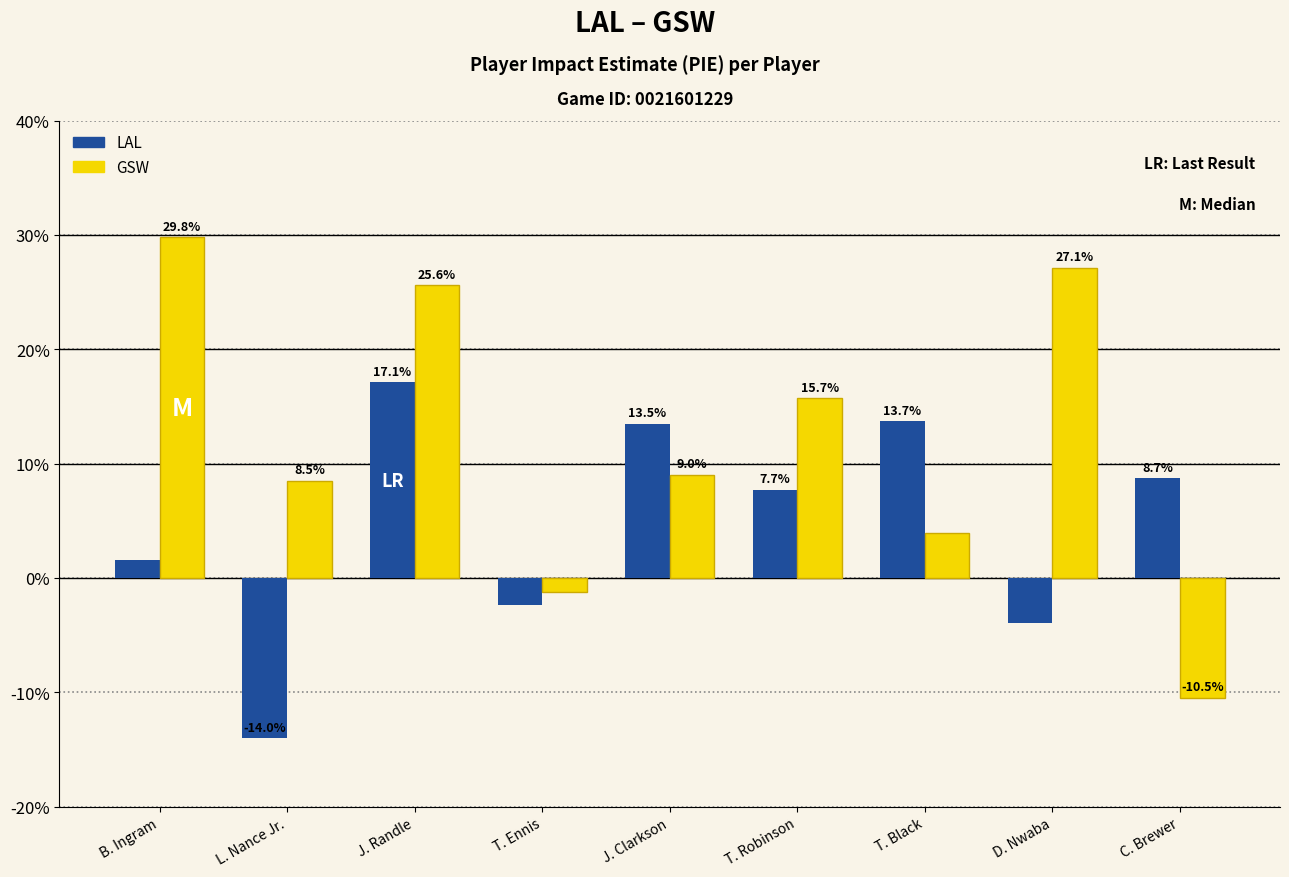

What is the difference between the highest and lowest values at L. Nance Jr.?

0.2